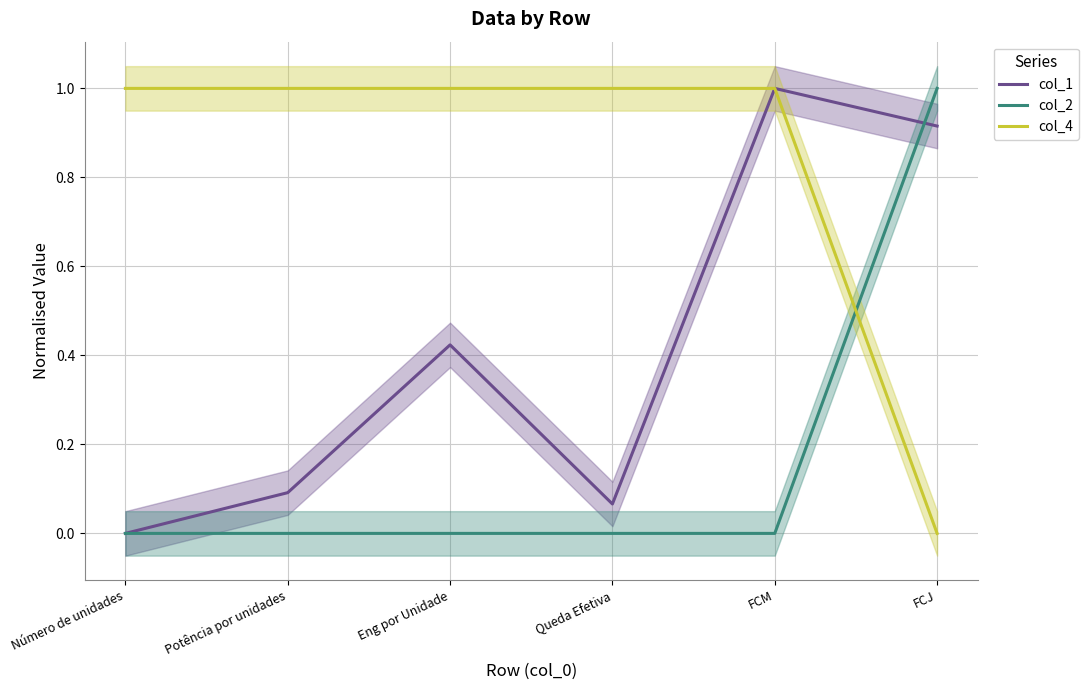

Reading right to left, transcribe all the data shown in this chart.

col_1: FCJ=0.9	FCM=1.0	Queda Efetiva=0.1	Eng por Unidade=0.4	Potência por unidades=0.1	Número de unidades=0.0
col_2: FCJ=1.0	FCM=0.0	Queda Efetiva=0.0	Eng por Unidade=0.0	Potência por unidades=0.0	Número de unidades=0.0
col_4: FCJ=0.0	FCM=1.0	Queda Efetiva=1.0	Eng por Unidade=1.0	Potência por unidades=1.0	Número de unidades=1.0